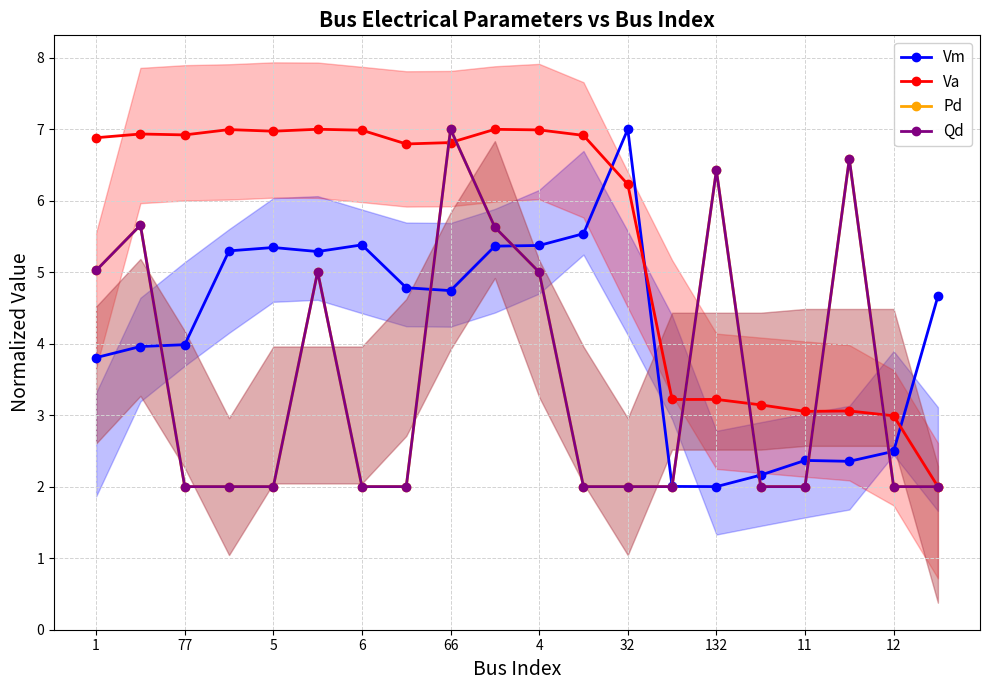

How many series are shown in this chart?

4